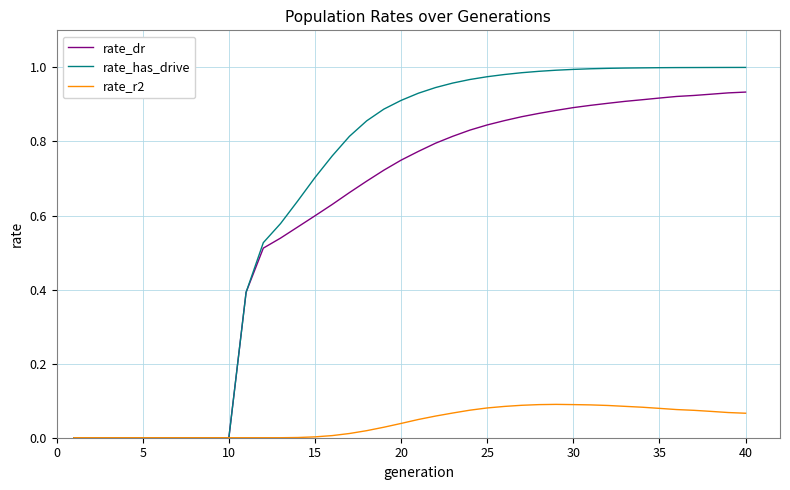

Which series has the largest total across all categories?

rate_has_drive